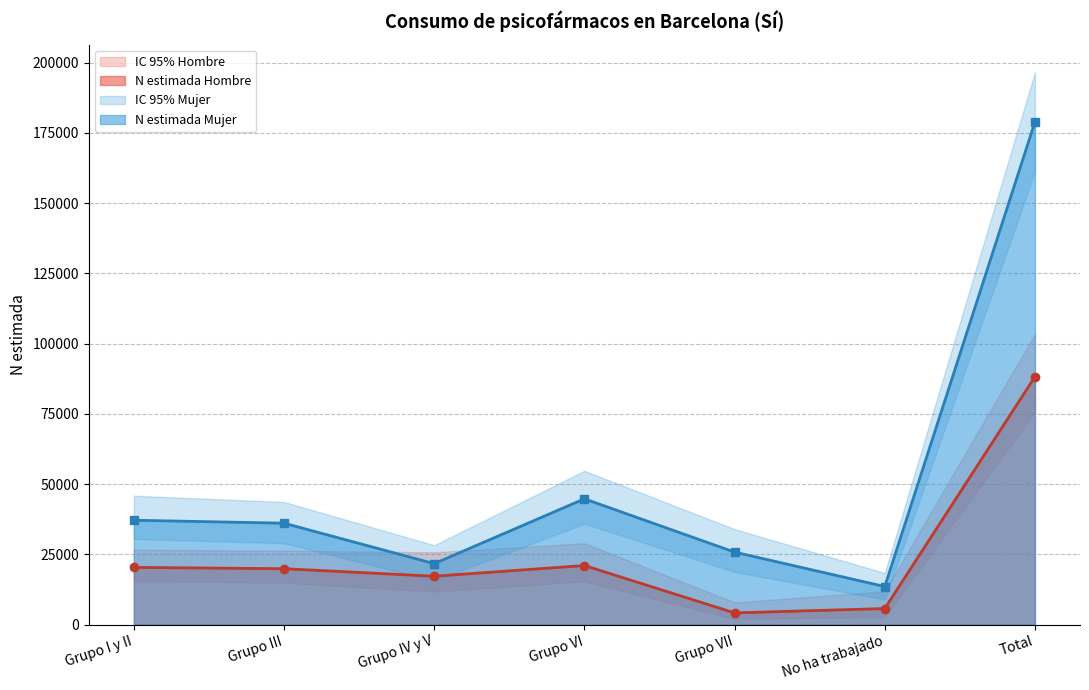

Does the chart have visible grid lines?

Yes